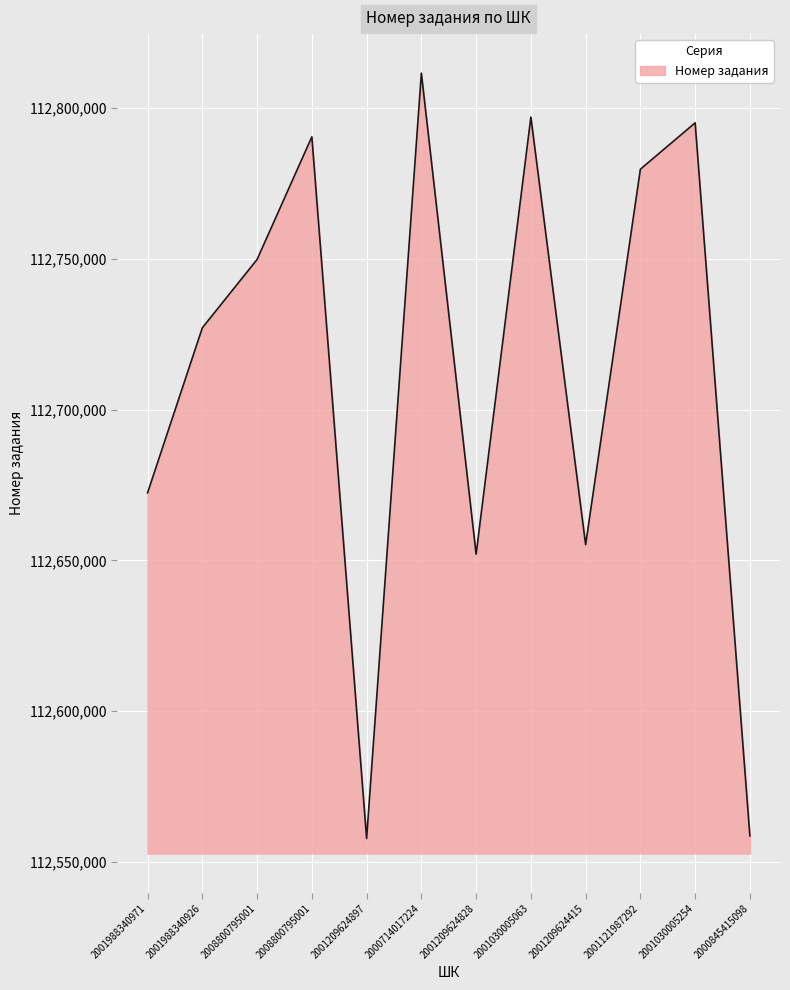

How many lines are shown in the chart?

1